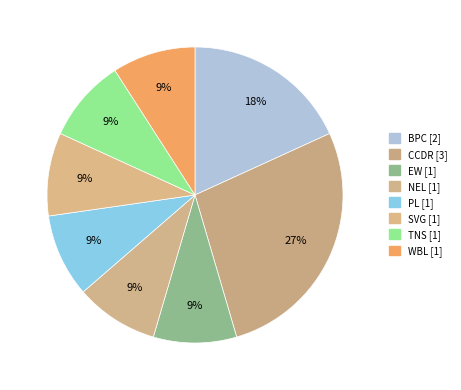

Is it true that CCDR is 27% of the pie?

True